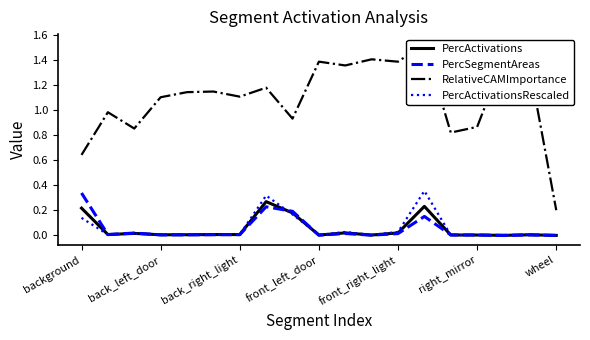

The value of PercActivationsRescaled at background is 0.3. True or false?

False